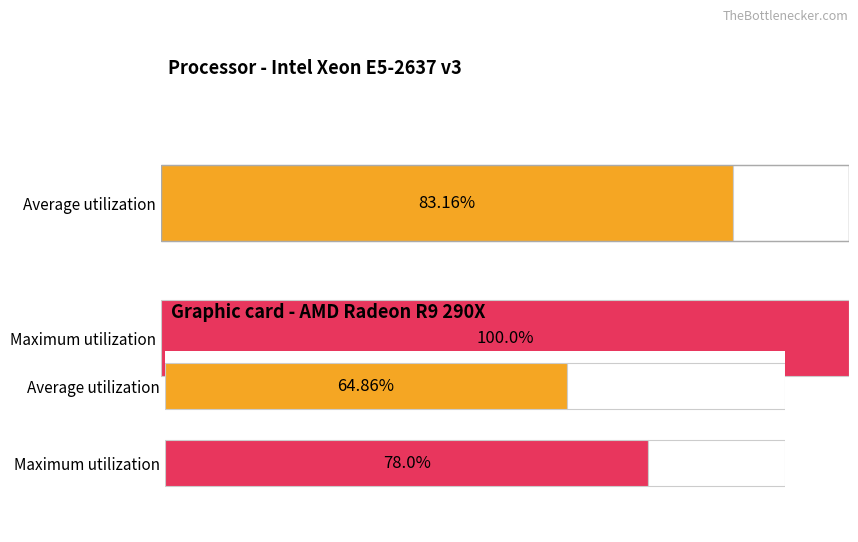

Rank the series by their maximum value, from highest to lowest.

Maximum utilization, Average utilization